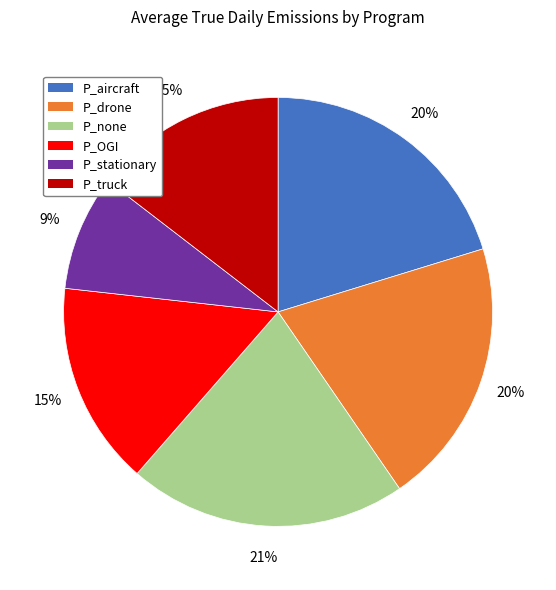

How many slices are in this pie chart?

6